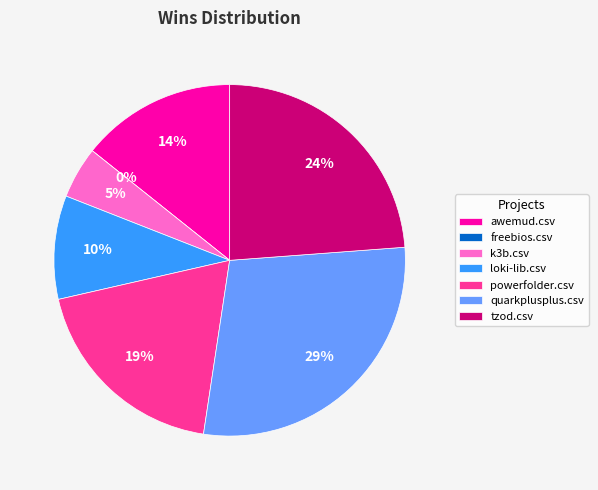

Which has a higher value, tzod.csv or freebios.csv?

tzod.csv